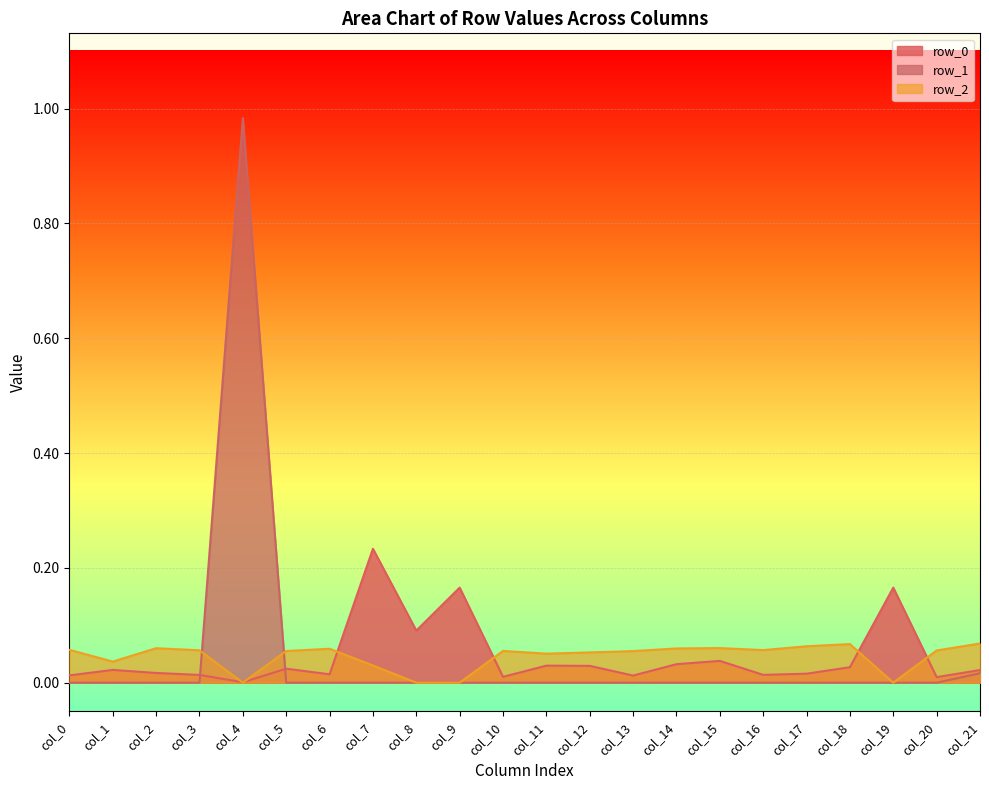

The row_0 series shows 0.0 at col_12. True or false?

False